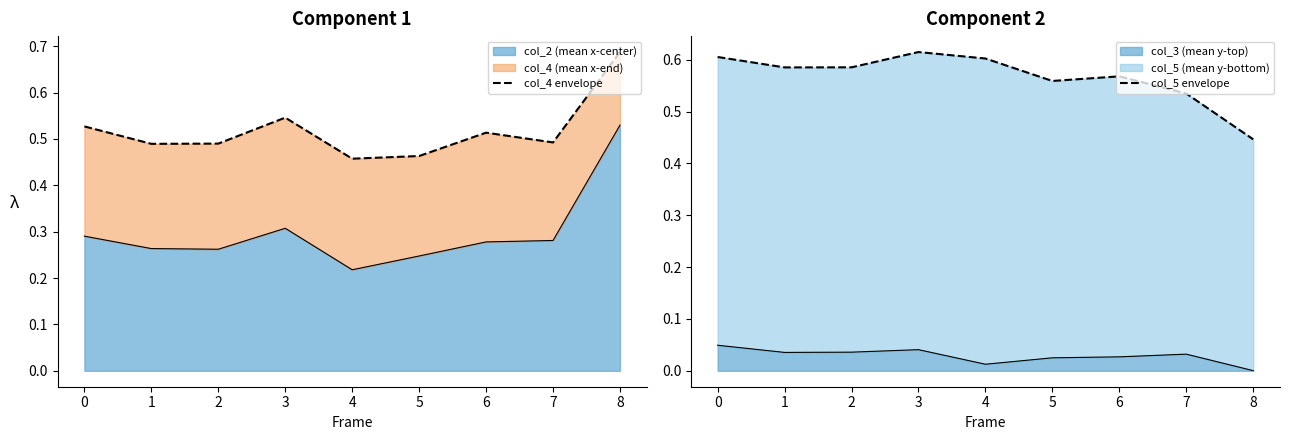

What is the value of the col_4 envelope point at the 5th from the left?

0.5